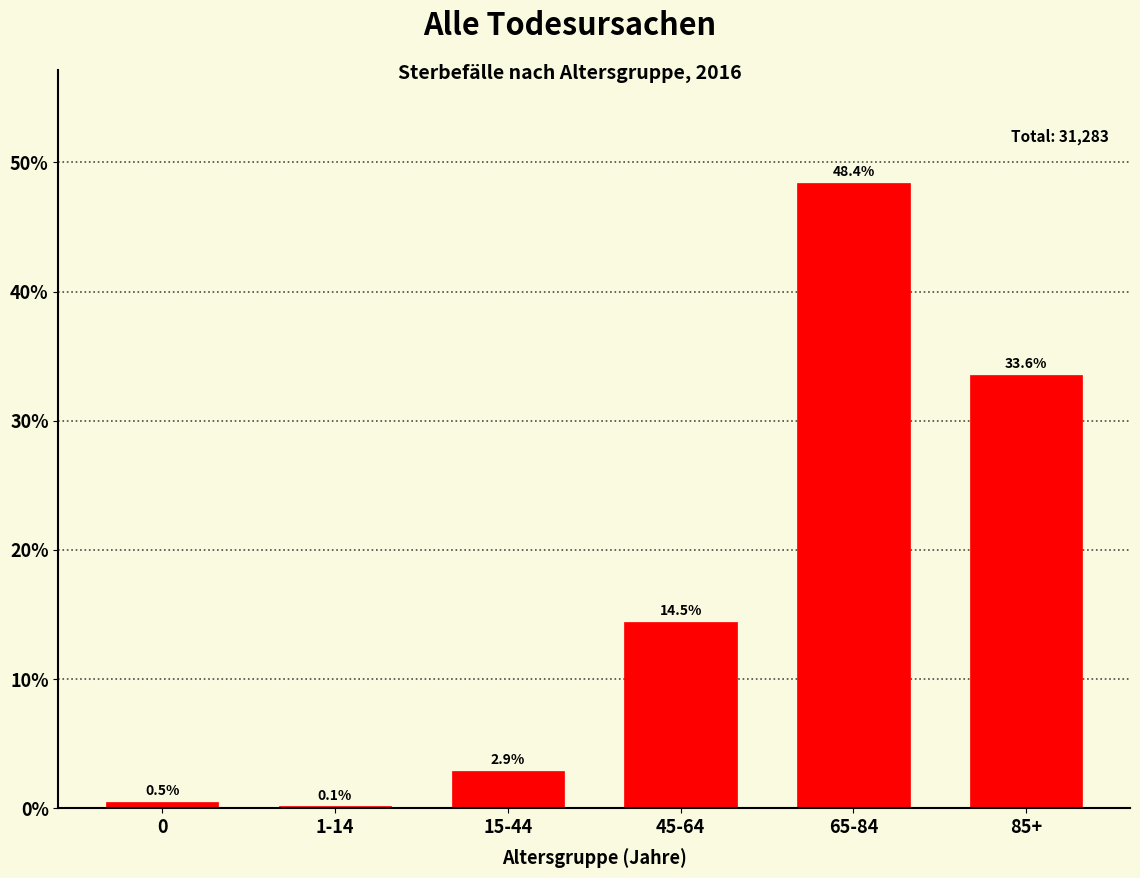

Reading left to right, list all the values displayed in this chart.

0=0.5	1-14=0.1	15-44=2.9	45-64=14.5	65-84=48.4	85+=33.6